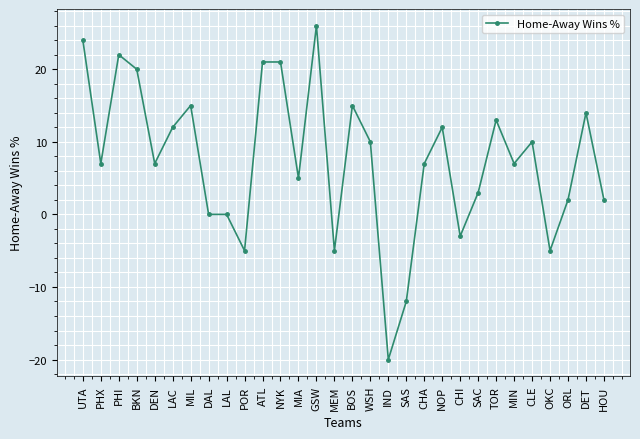

How many lines are shown in the chart?

1